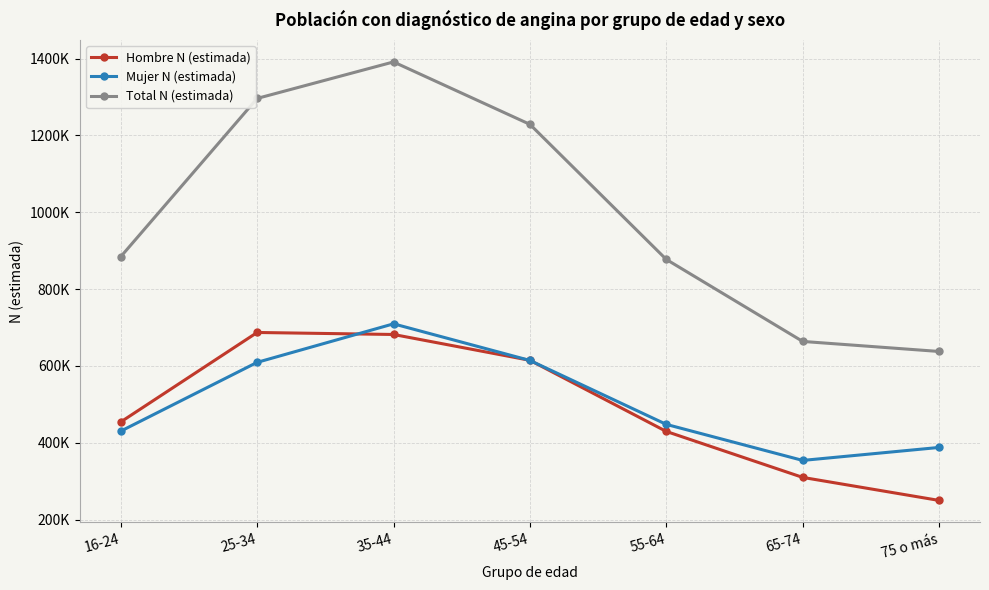

Is this an area chart (filled region under the line)?

No